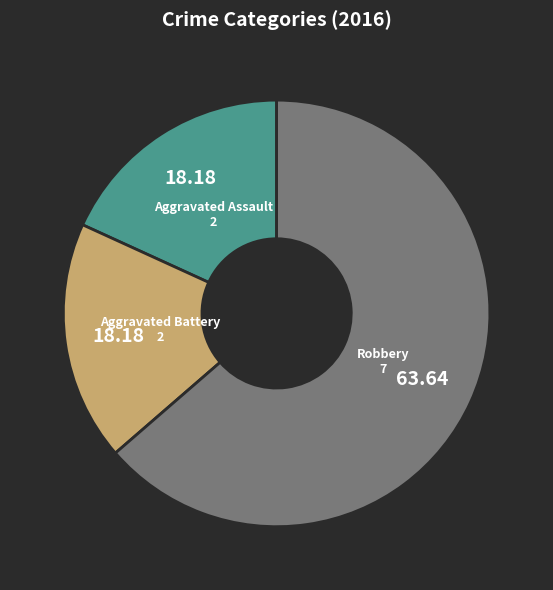

Is there a majority slice in this chart?

Yes